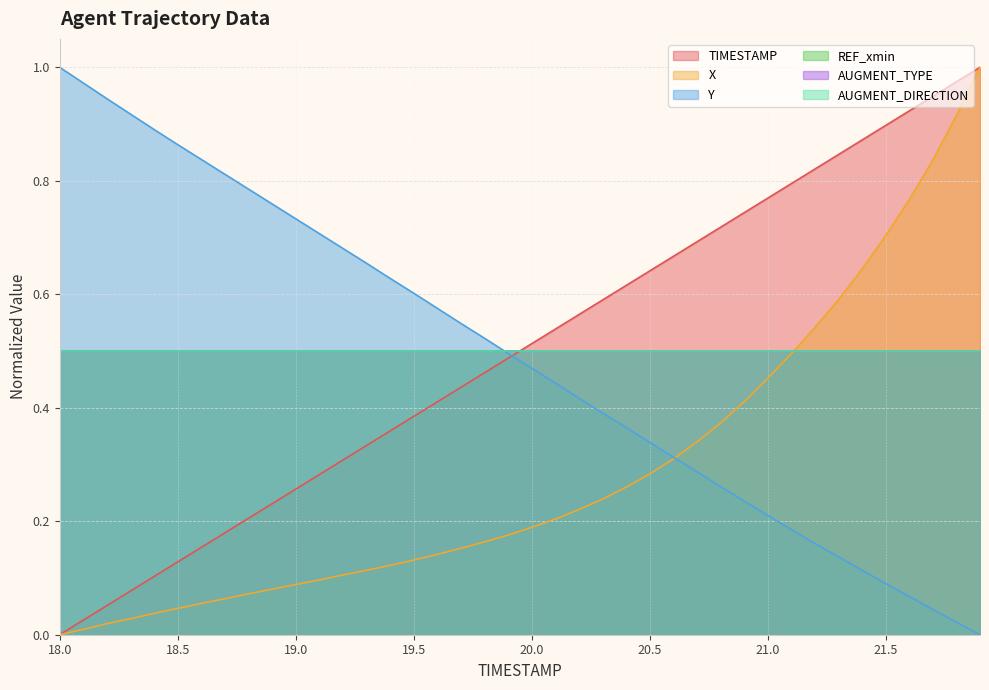

Does the chart display data point markers on the line(s)?

No